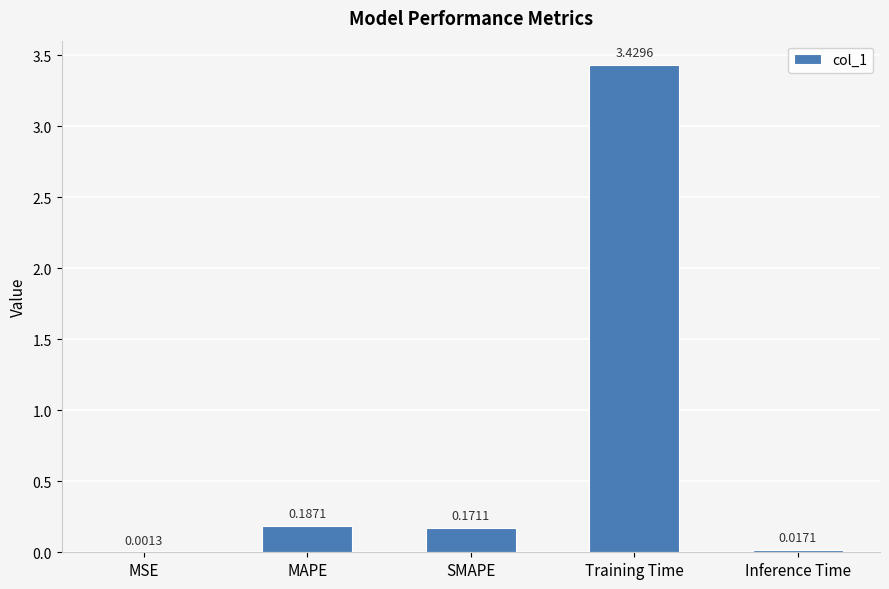

What is the sum of all values?

3.8